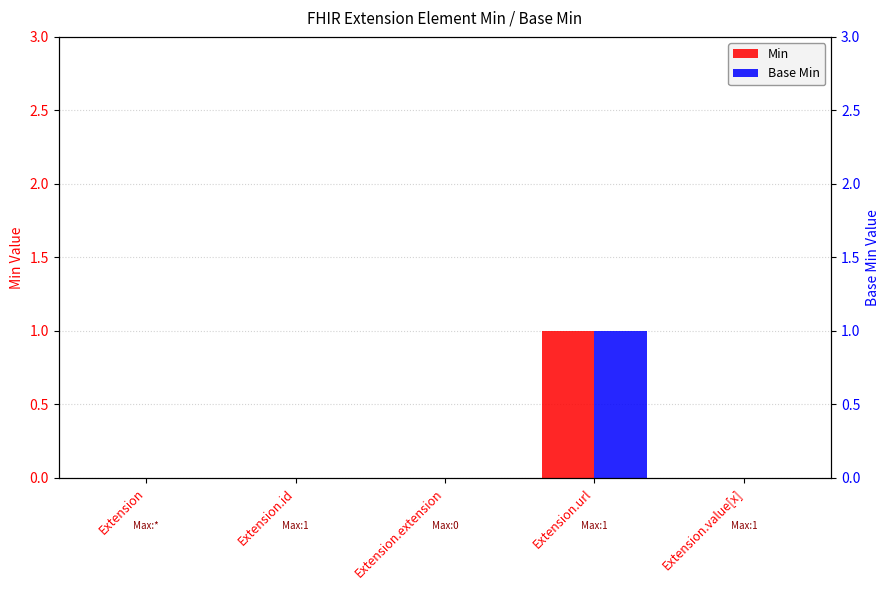

At which category is the sum across all series the highest?

Extension.url